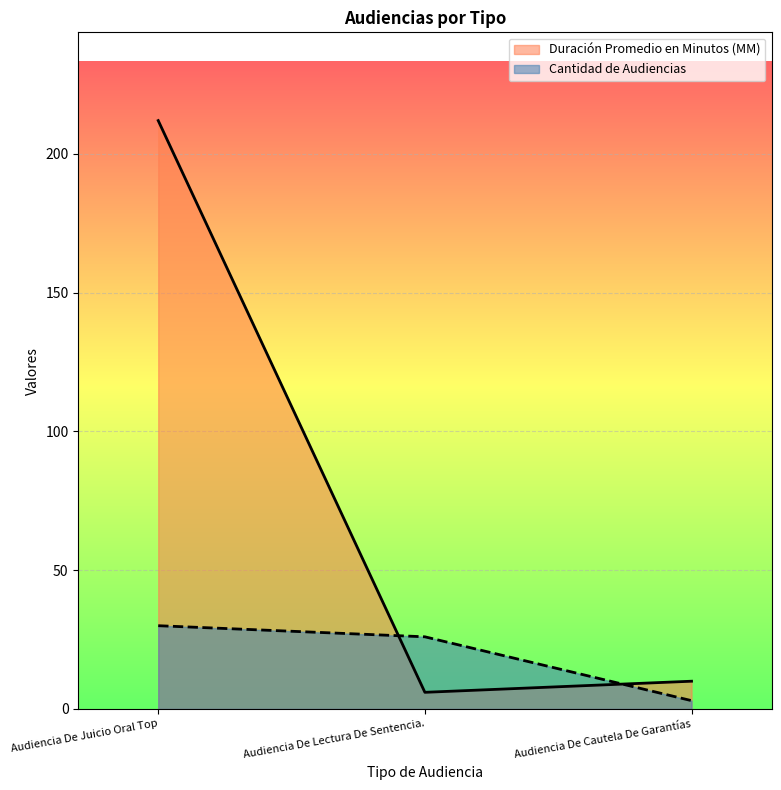

Is it true that Cantidad de Audiencias equals 3 at Audiencia De Cautela De Garantías?

True